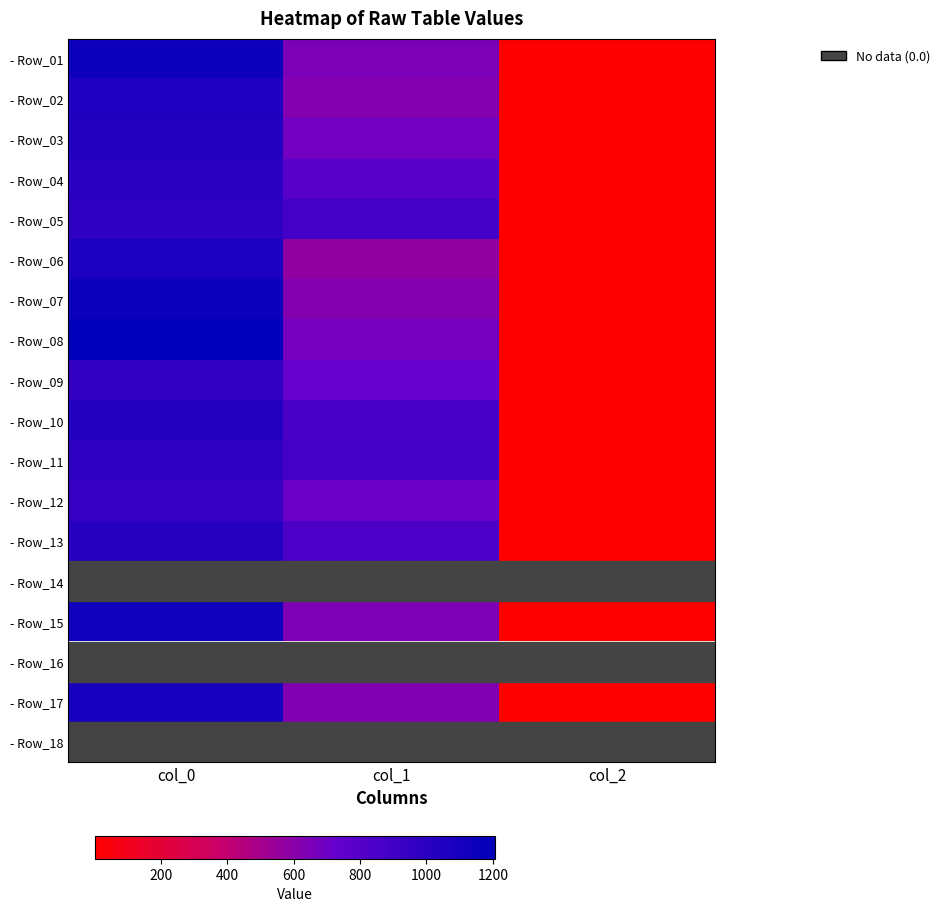

What is the sum of all - Row_03 values?

1727.1